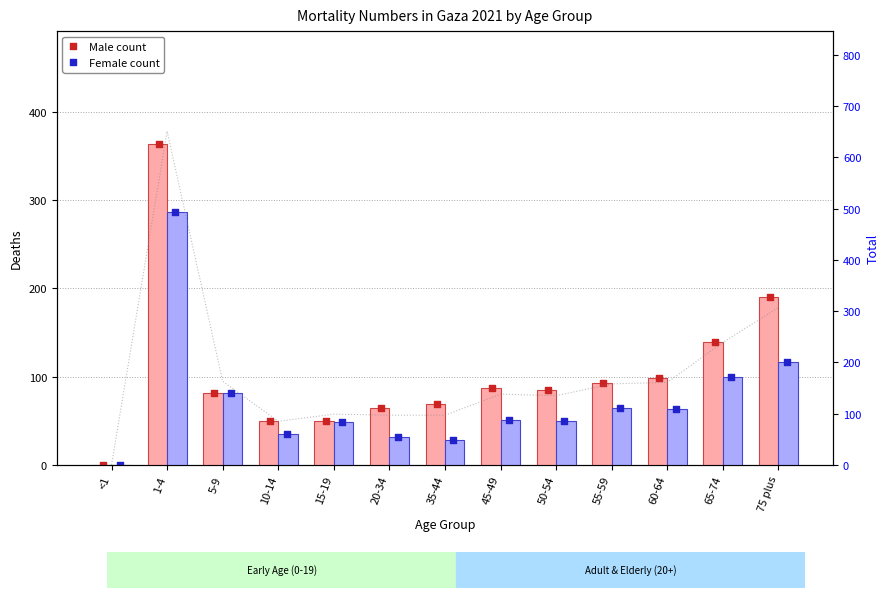

Is the value of Female count at 10-14 greater than the value of Female at 10-14?

No